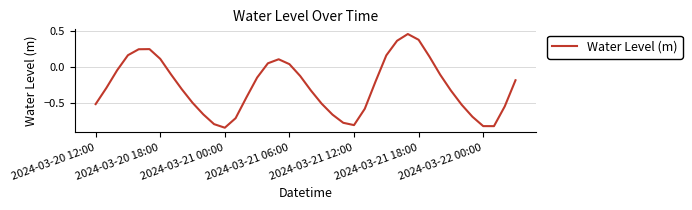

What is the sum of all values?

-10.7